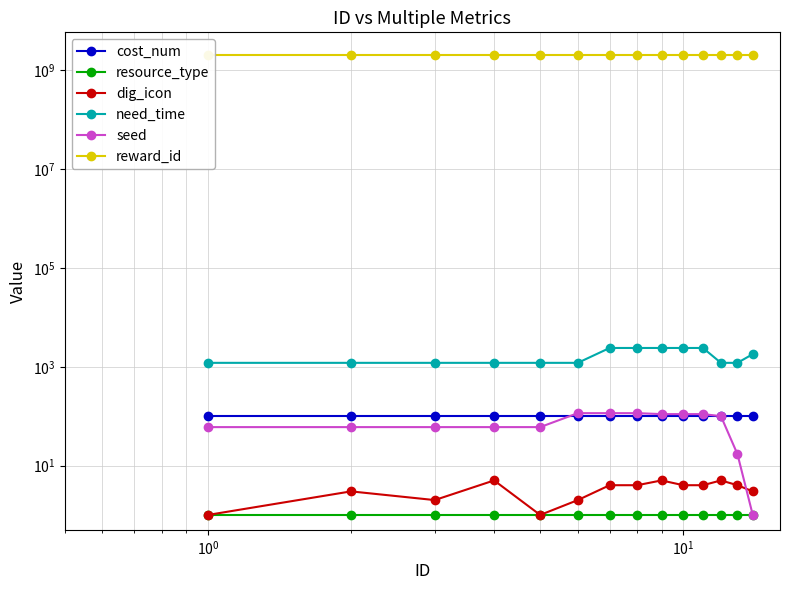

True or false: need_time and cost_num intersect in this chart.

False